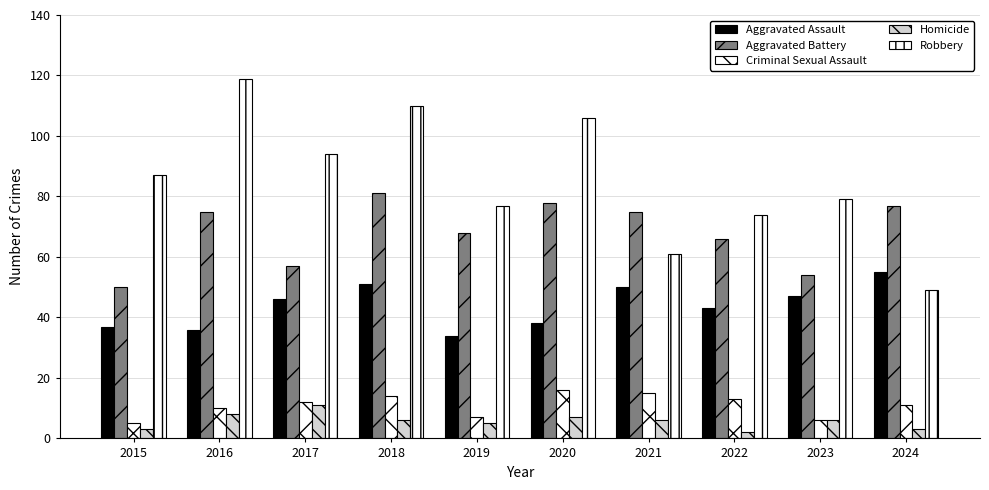

How many bars are there in total?

50